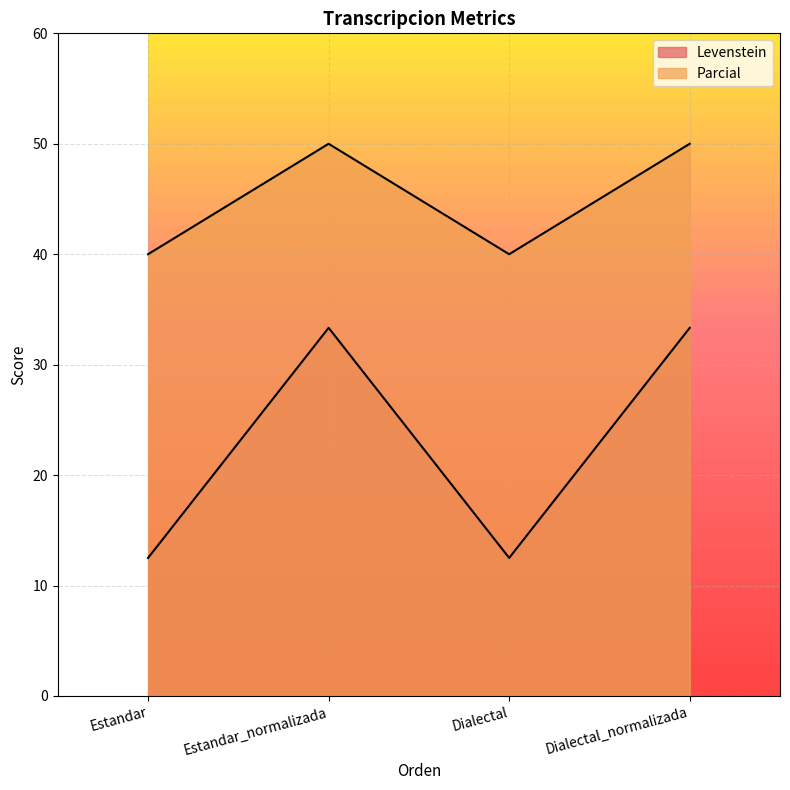

What is the sum of the Levenstein values at Estandar_normalizada and Dialectal_normalizada?

66.7